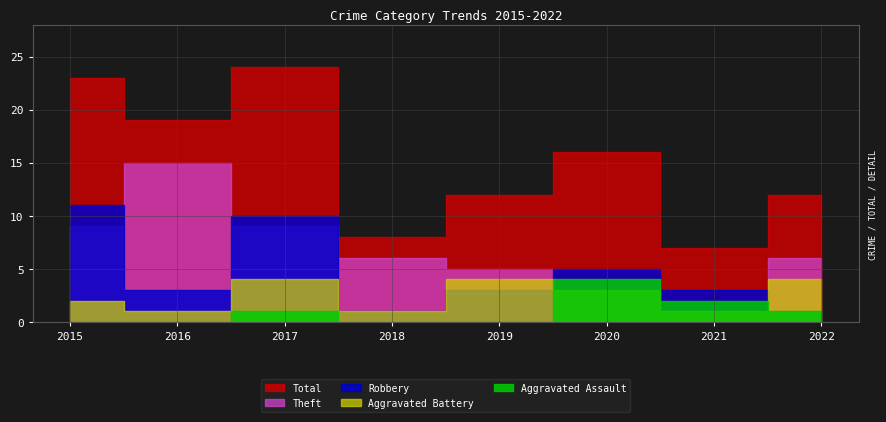

Which series has the largest total across all categories?

Total